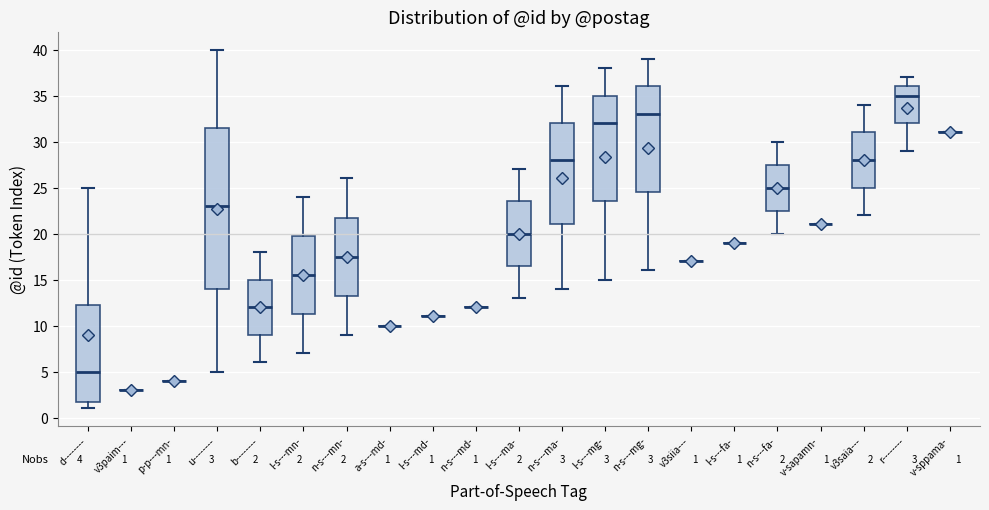

Which box is the tallest, from its lower edge to its upper edge?

u--------